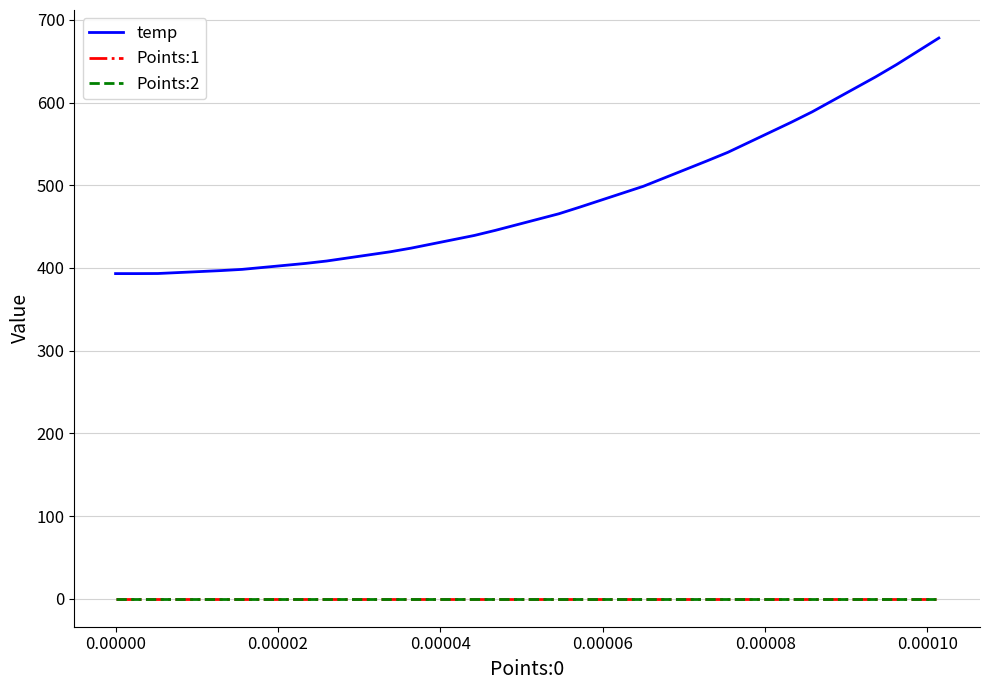

Which series has the largest range (max minus min)?

temp